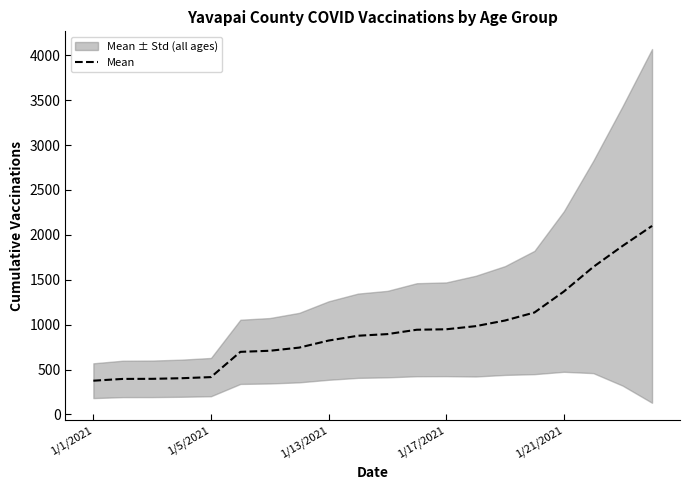

What is the value of the 19th point from the left?

1877.0